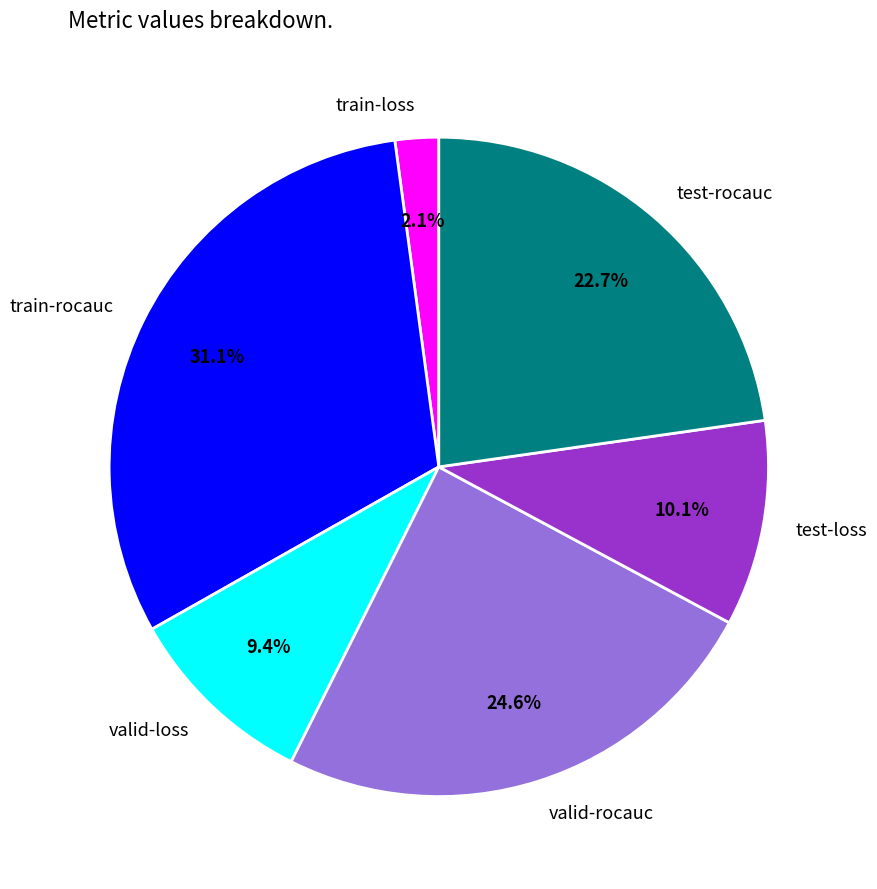

To the nearest percent, what percentage of the pie is test-rocauc?

23%